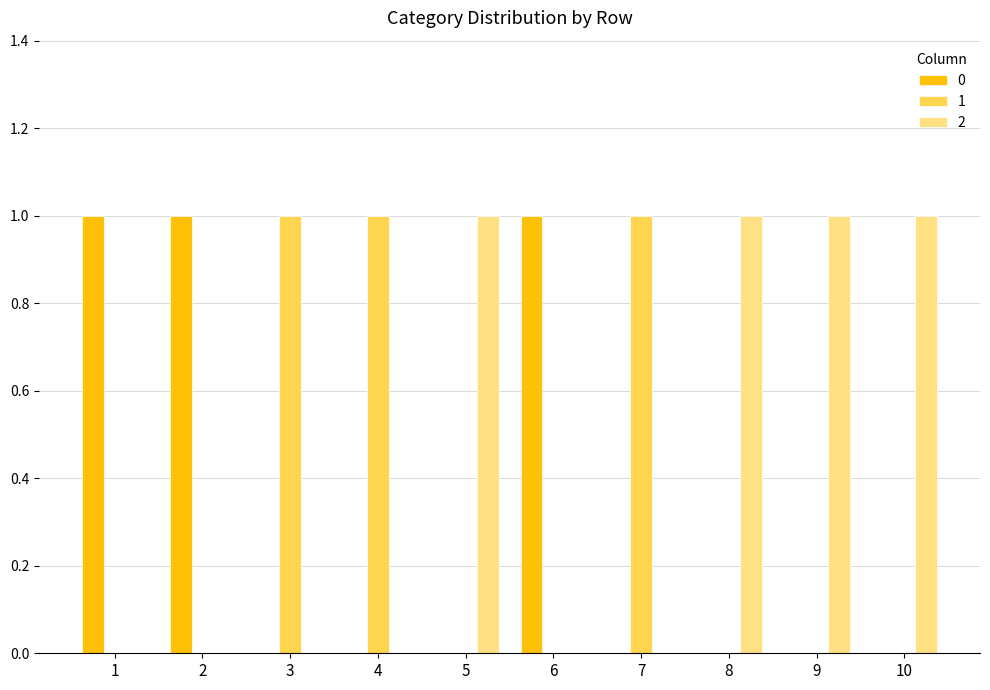

Is it true that 0 equals 1 at 4?

False